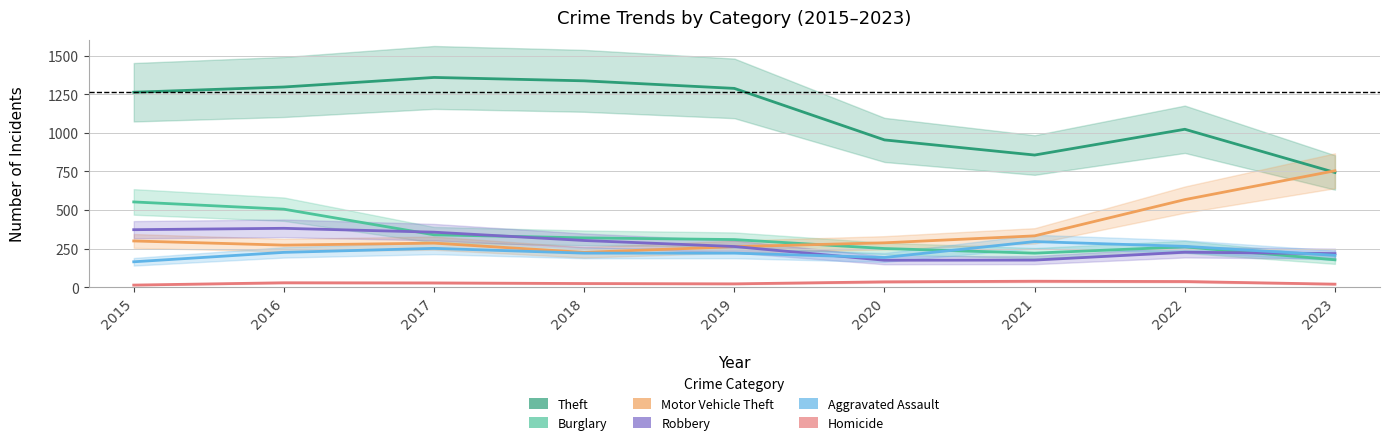

What is the difference between the maximum and minimum values in the Robbery series?

207